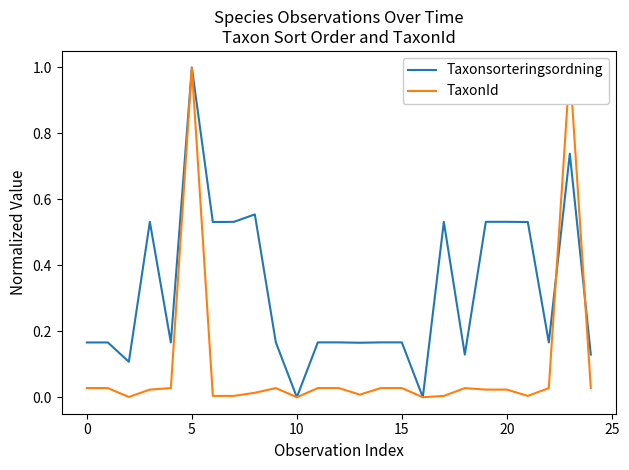

What is the label of the 4th point from the right?

21